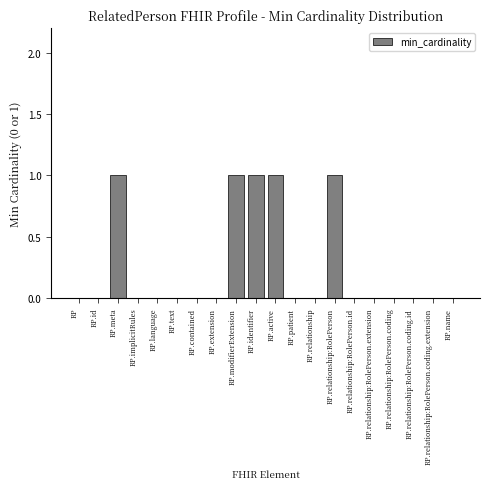

Reading left to right, list all the values displayed in this chart.

RP=0	RP.id=0	RP.meta=1	RP.implicitRules=0	RP.language=0	RP.text=0	RP.contained=0	RP.extension=0	RP.modifierExtension=1	RP.identifier=1	RP.active=1	RP.patient=0	RP.relationship=0	RP.relationship:RolePerson=1	RP.relationship:RolePerson.id=0	RP.relationship:RolePerson.extension=0	RP.relationship:RolePerson.coding=0	RP.relationship:RolePerson.coding.id=0	RP.relationship:RolePerson.coding.extension=0	RP.name=0